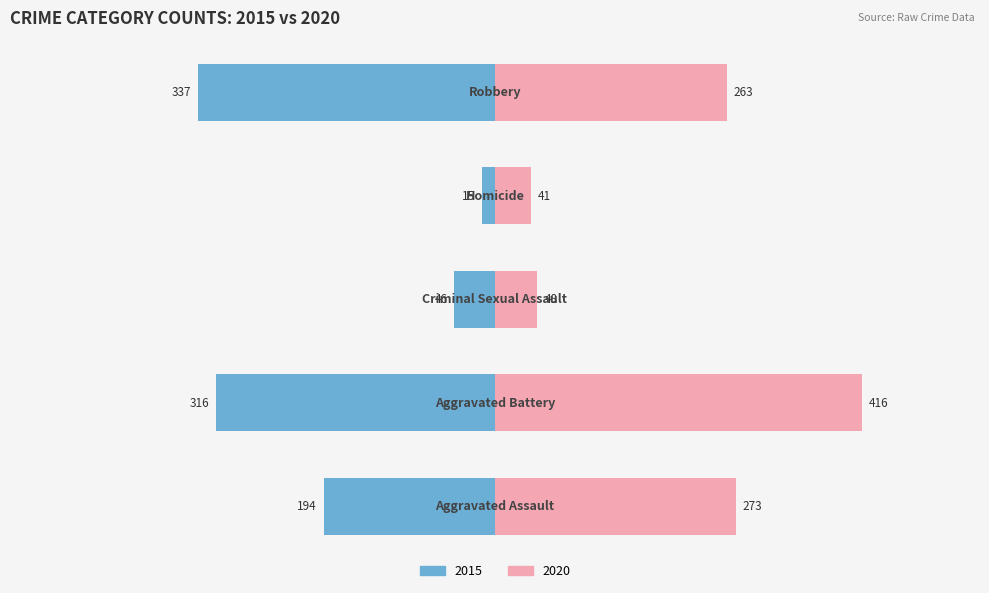

What is the label of the 3rd bar from the right?

Criminal Sexual Assault